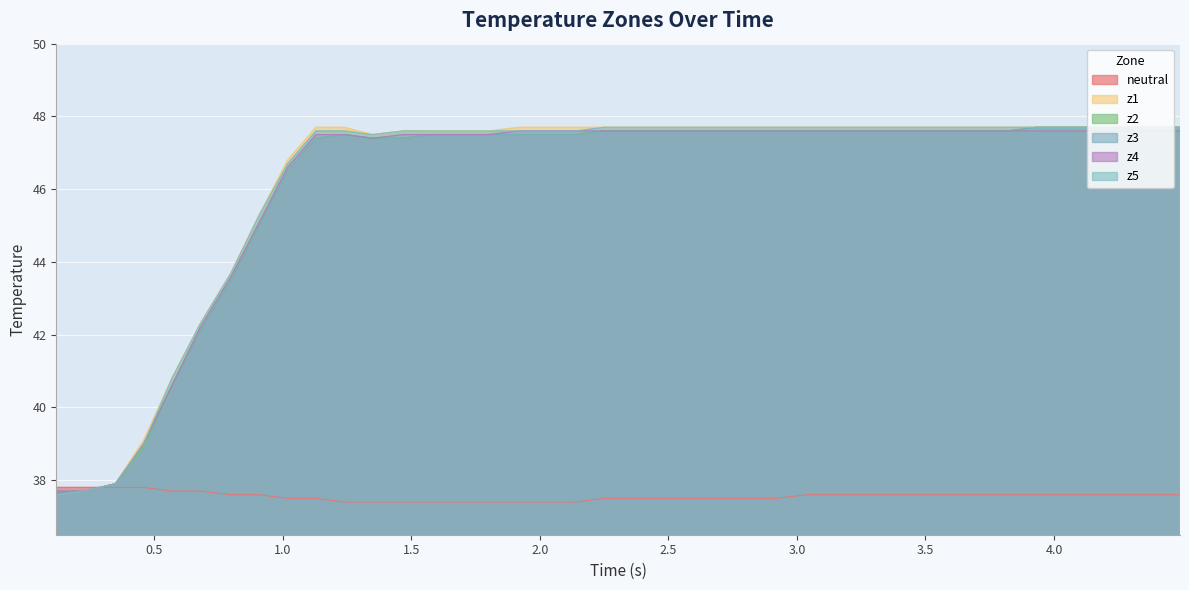

What is the spread (max minus min) of values at 38?

10.1